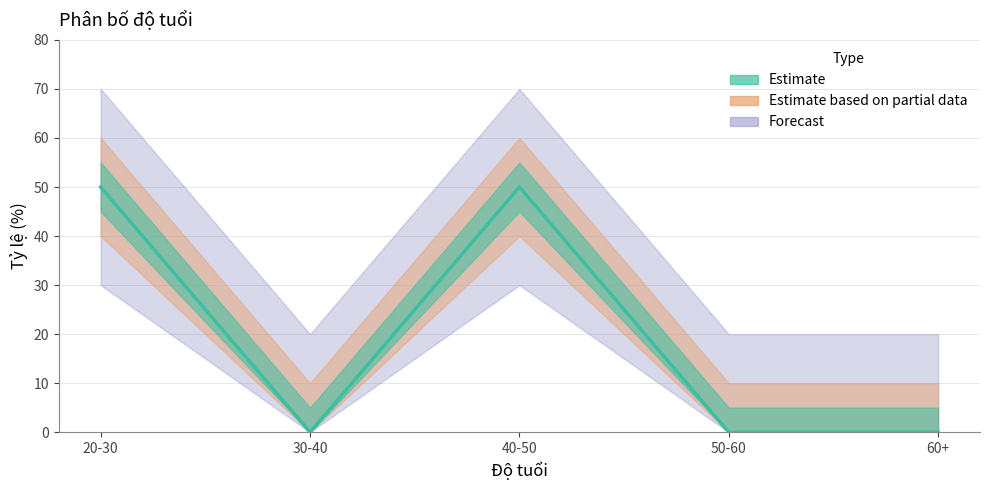

Is this an area chart (filled region under the line)?

No